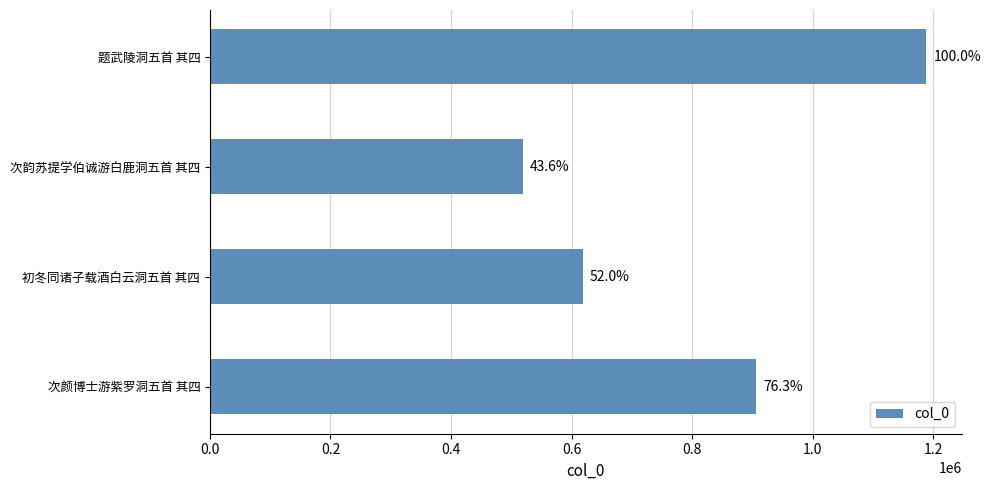

What is the average value?

807972